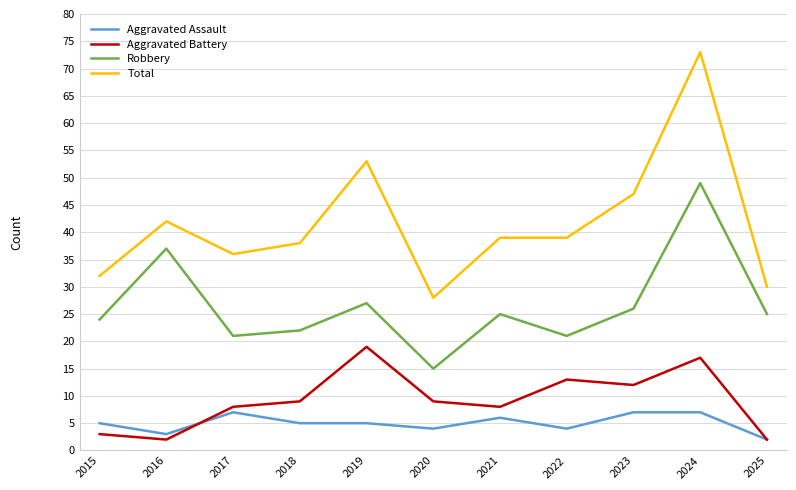

True or false: Aggravated Battery and Aggravated Assault cross at least once.

True